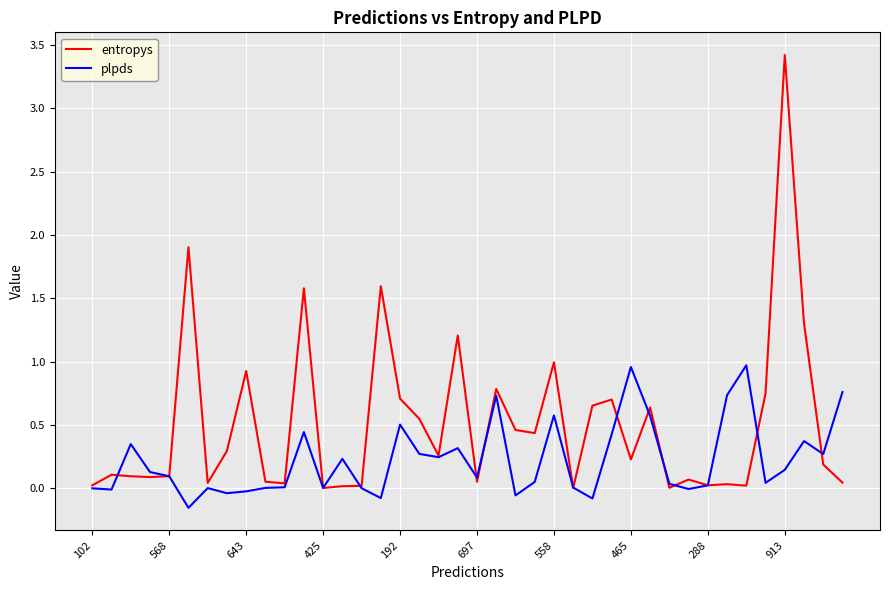

Which series has the largest total across all categories?

entropys